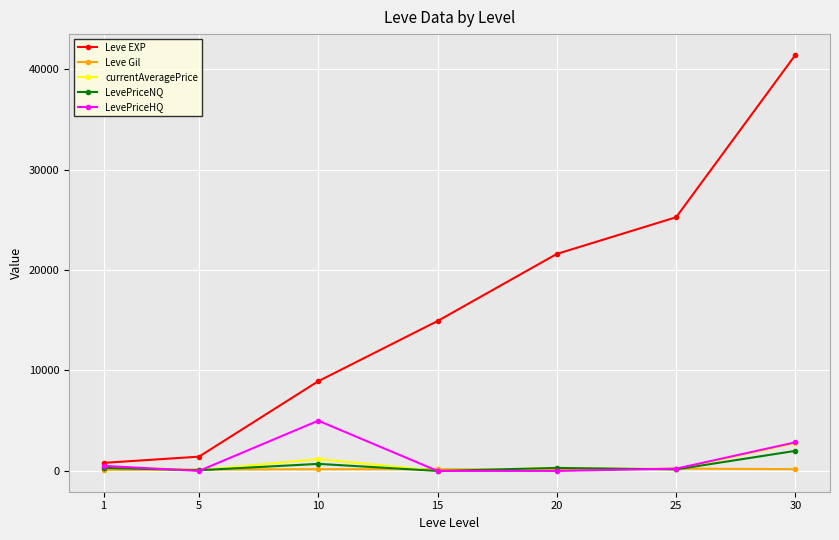

What is the difference between the currentAveragePrice values at 30 and 5?

2690.1